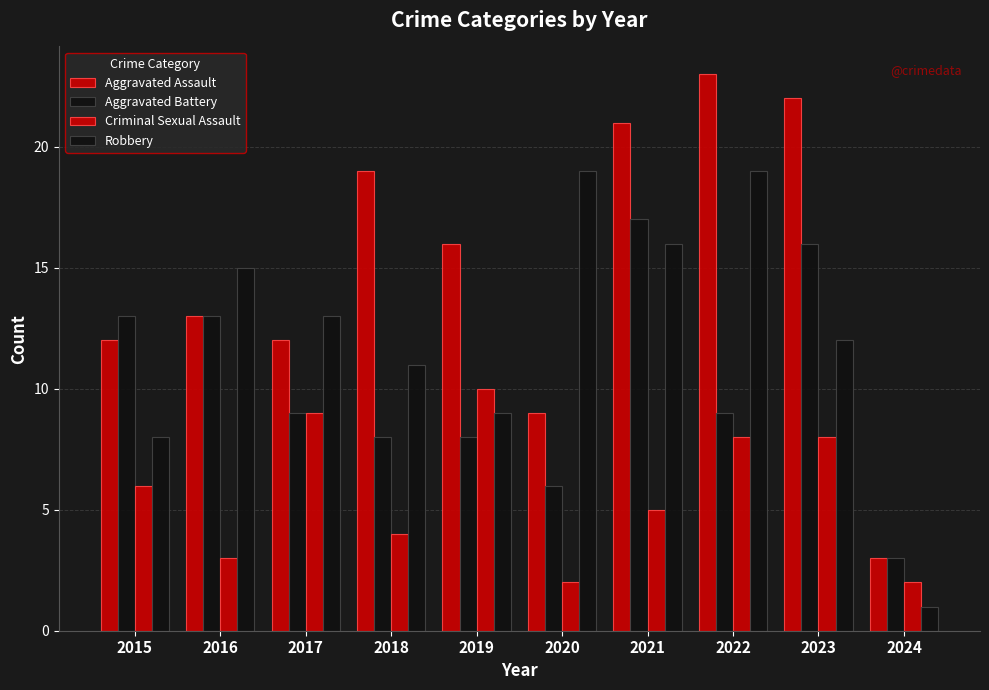

Where does the Criminal Sexual Assault series first go above 6?

2017